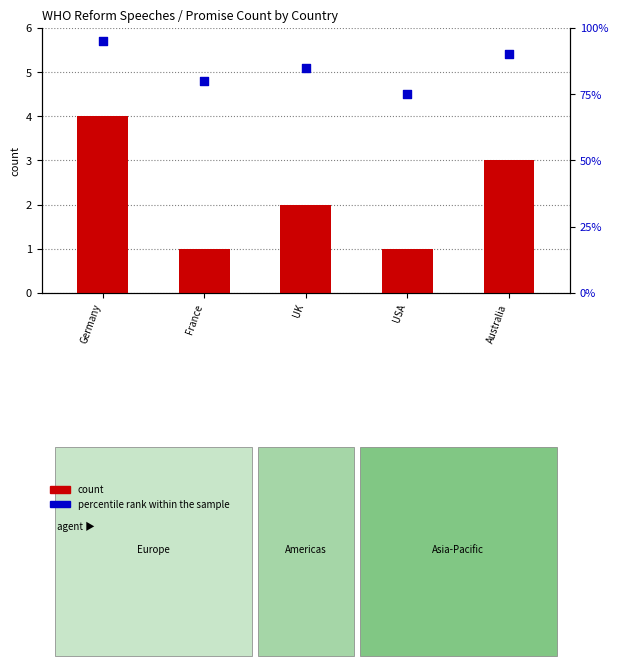

Which series has the largest Y range (max minus min)?

percentile rank within the sample